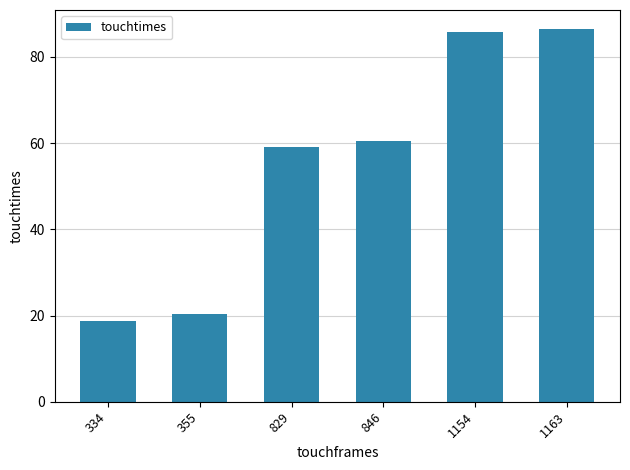

Reading right to left, what are all the values shown in this chart?

86.6	85.8	60.6	59.2	20.3	18.6